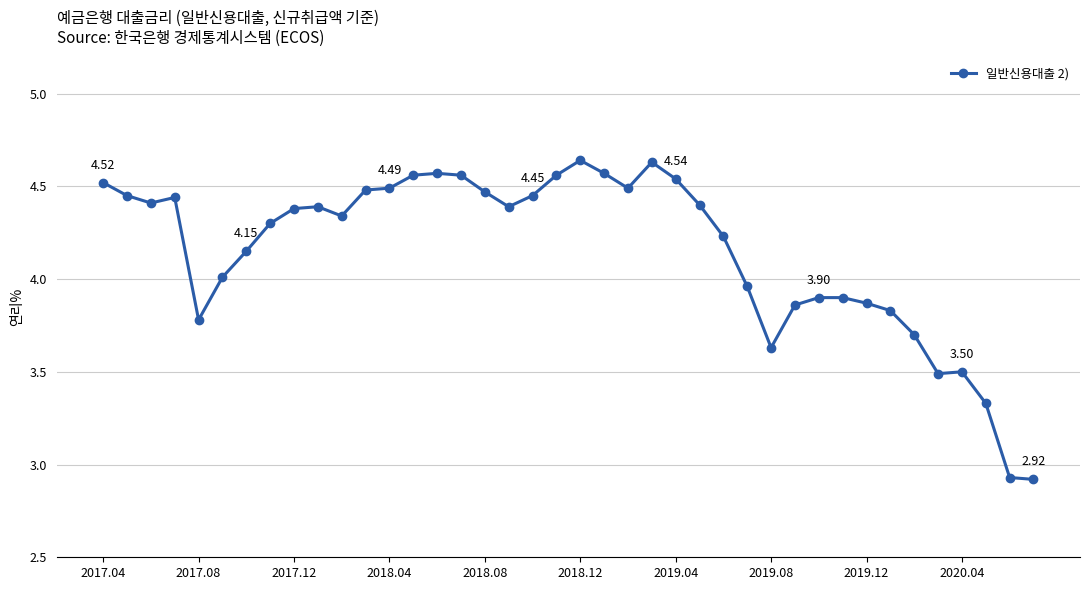

What is the difference between the second highest and minimum values?

1.7